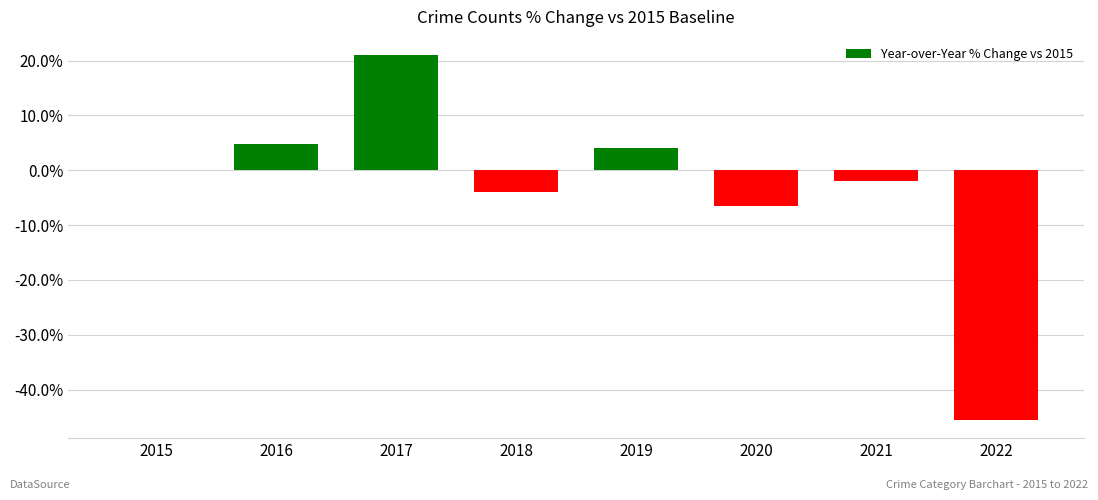

Between 2020 and 2022, which is larger?

2020